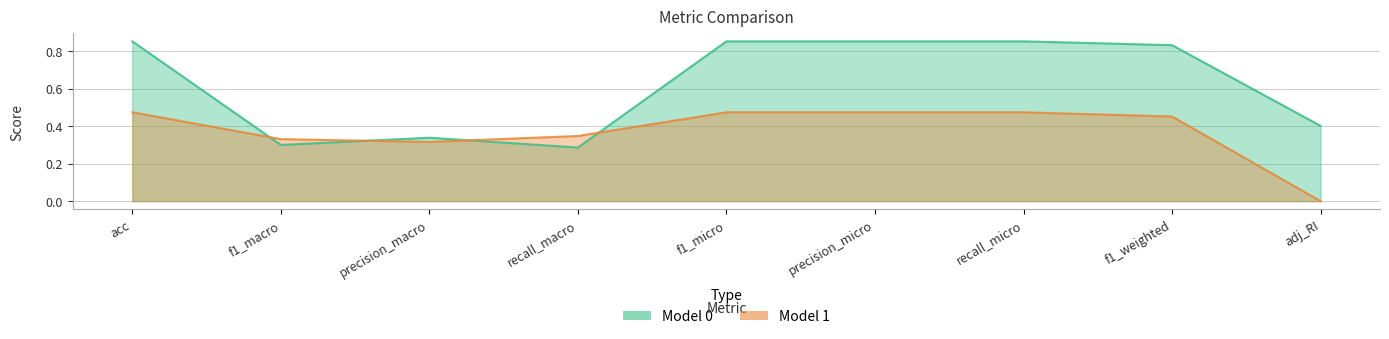

Rank the series at precision_micro from highest to lowest value.

Model 0, Model 1